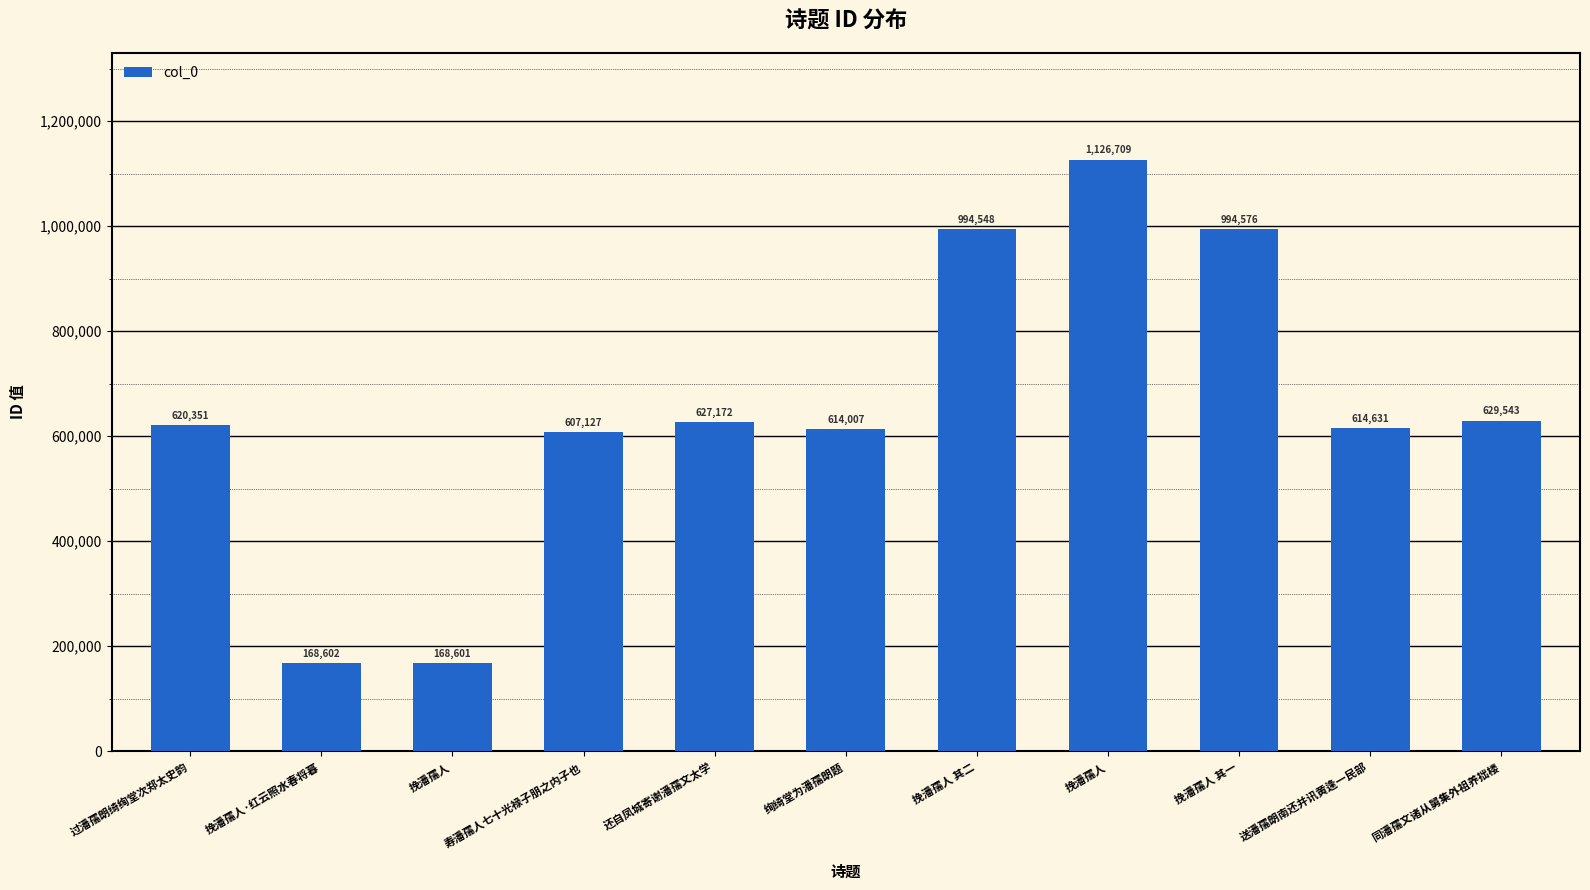

What is the label of the 7th bar from the right?

还自凤城寄谢潘孺文太学